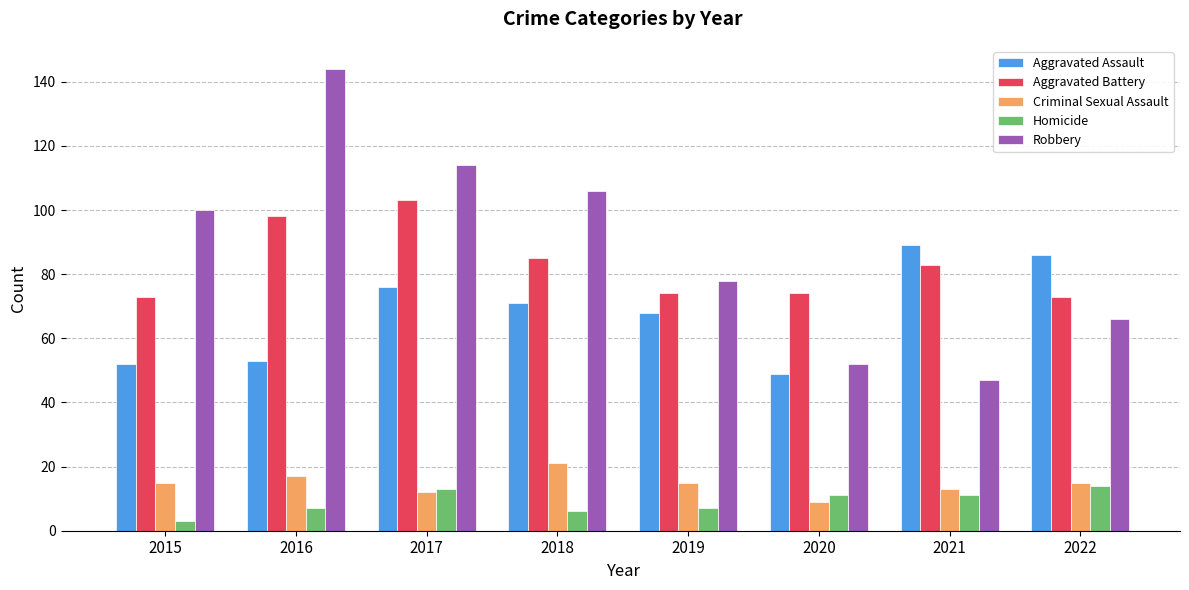

Is it true that Aggravated Battery equals 42 at 2020?

False